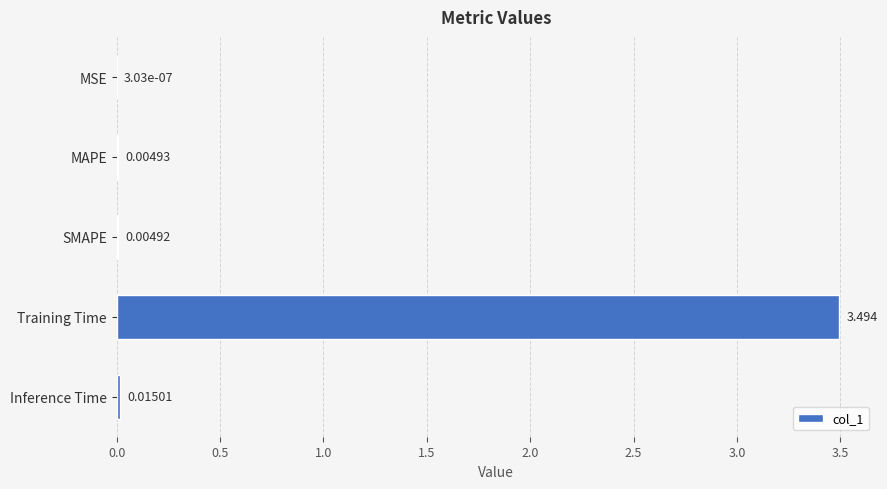

Between Inference Time and MSE, which is larger?

Inference Time